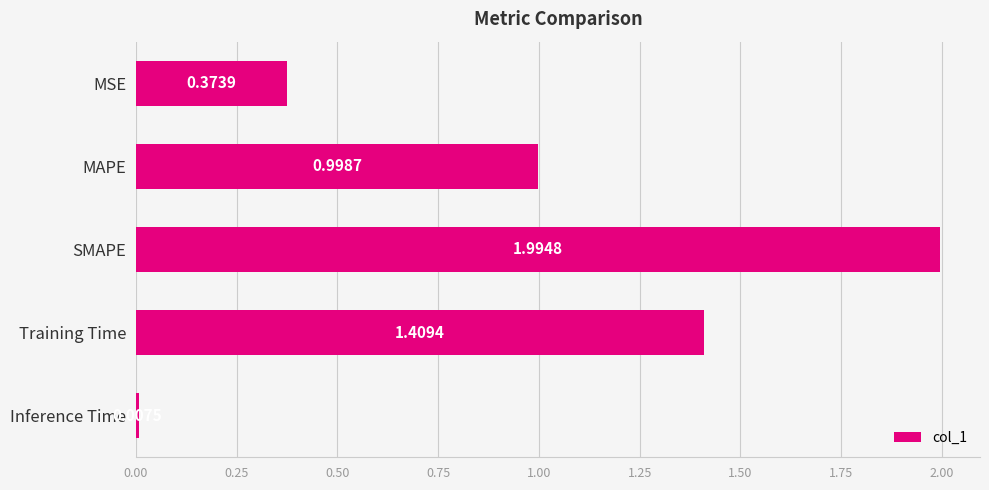

Which has a higher value, MAPE or Training Time?

Training Time